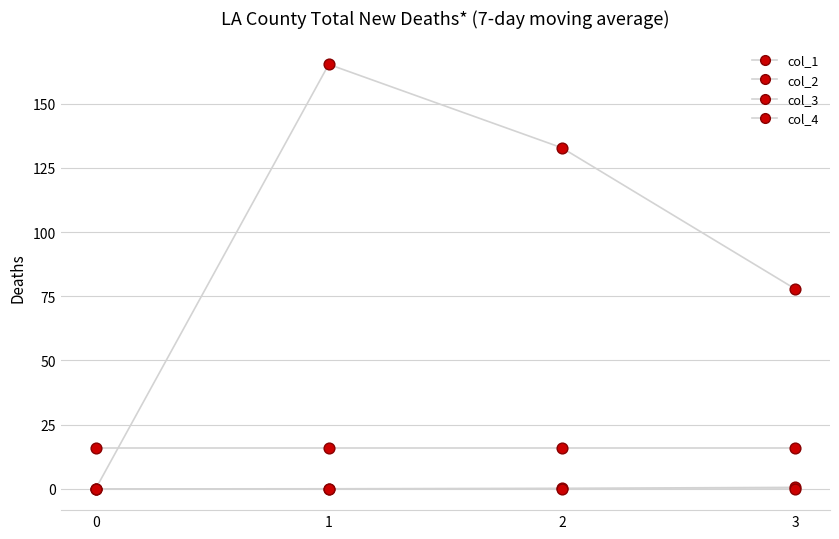

How many lines are shown in the chart?

4